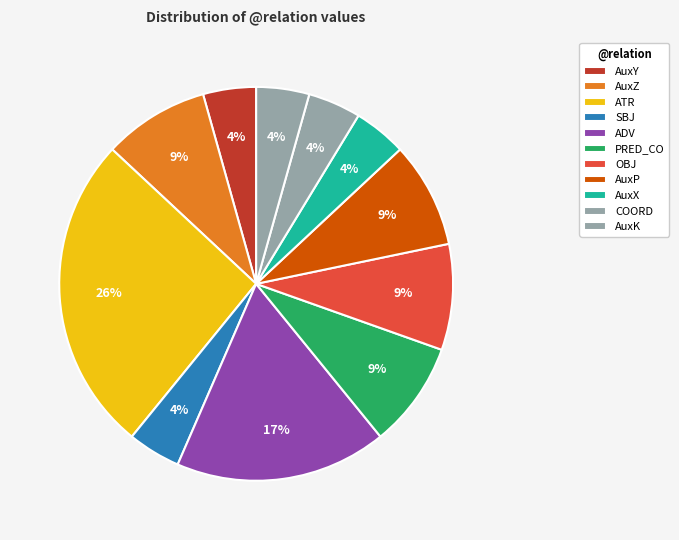

Does AuxP account for over 50% of the chart?

No